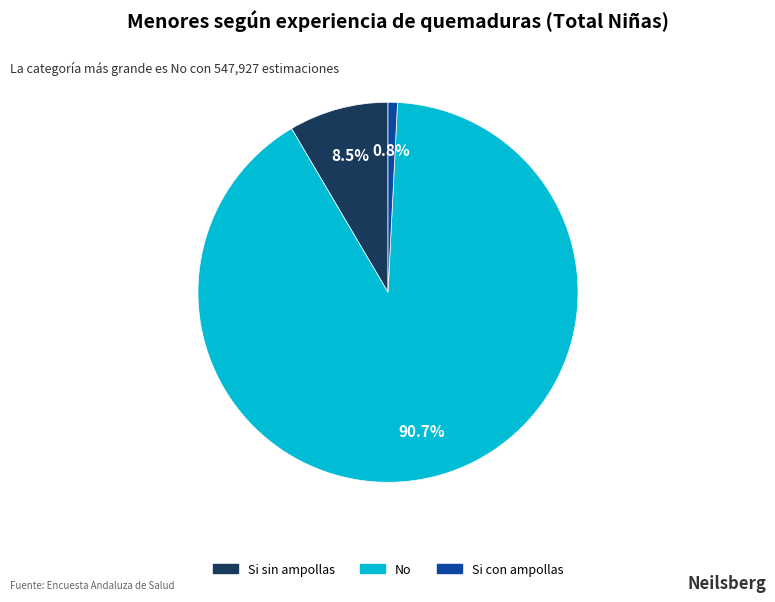

Which has a higher value, No or Si con ampollas?

No